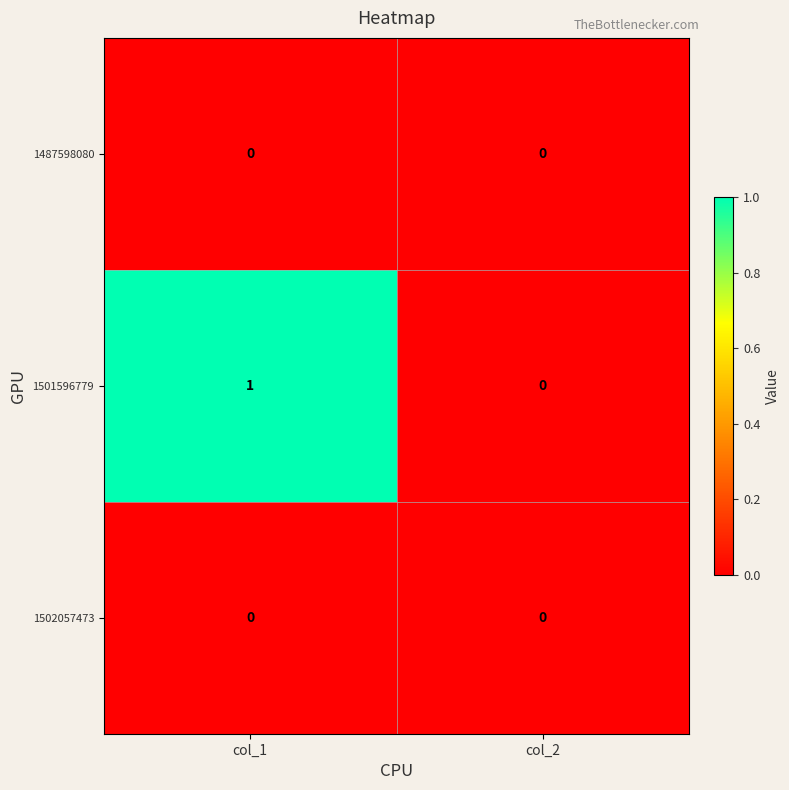

The value of 1501596779 at col_1 is 0. True or false?

False